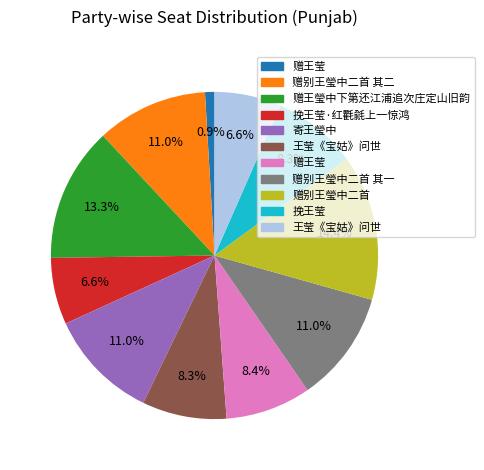

Does any single category account for the majority?

No